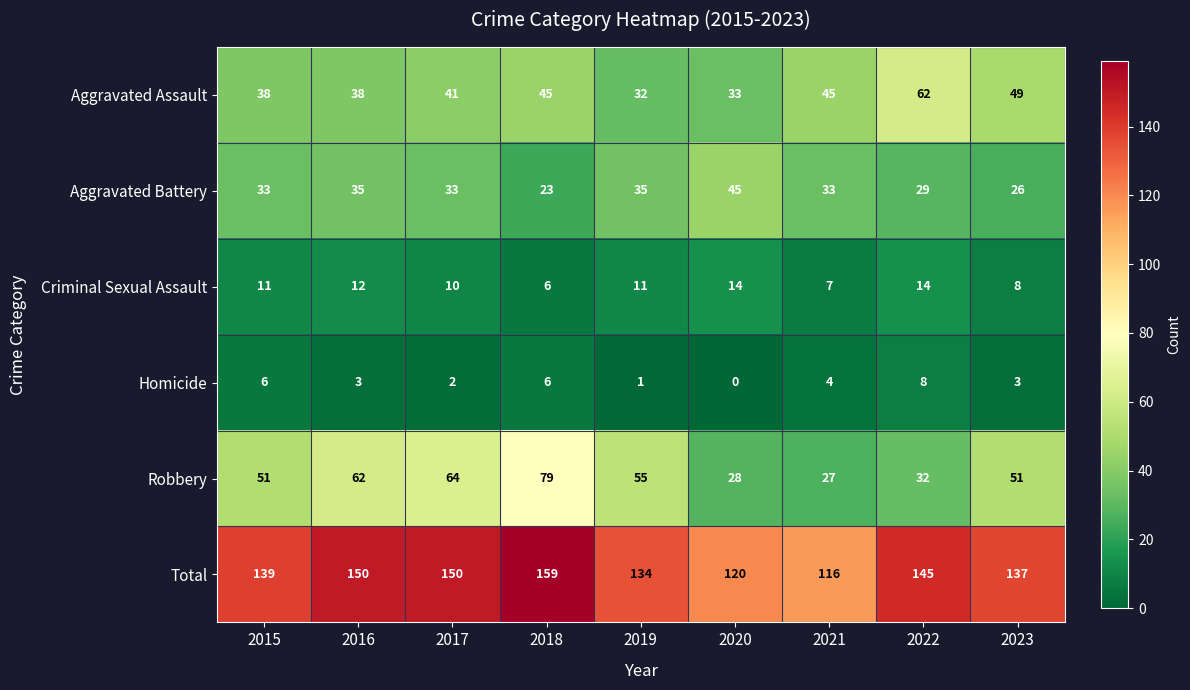

What is the difference between the maximum and second lowest values in the Aggravated Assault series?

29